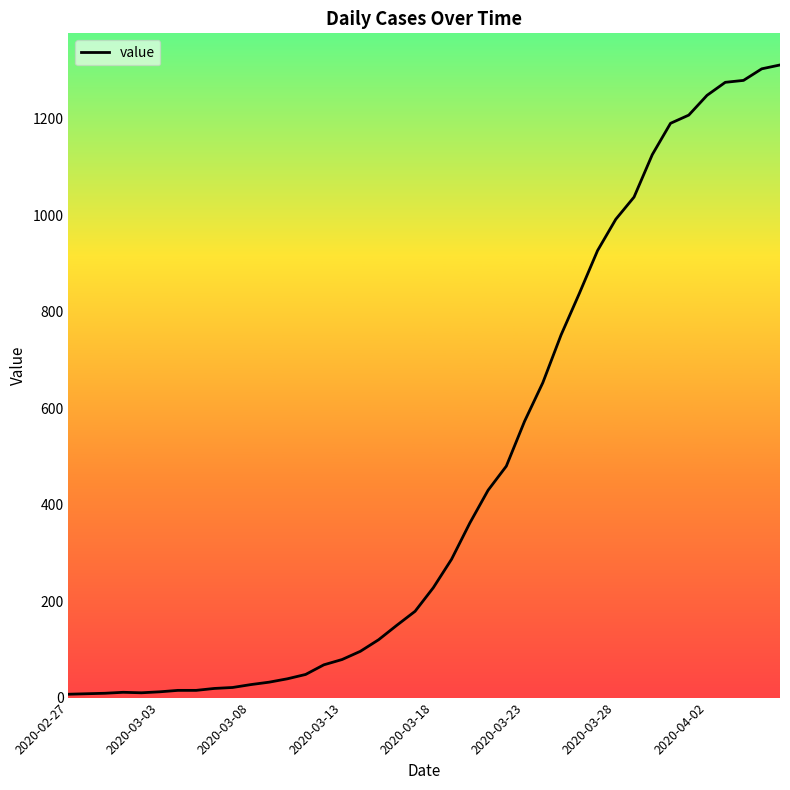

What is the difference between the maximum and minimum values?

1305